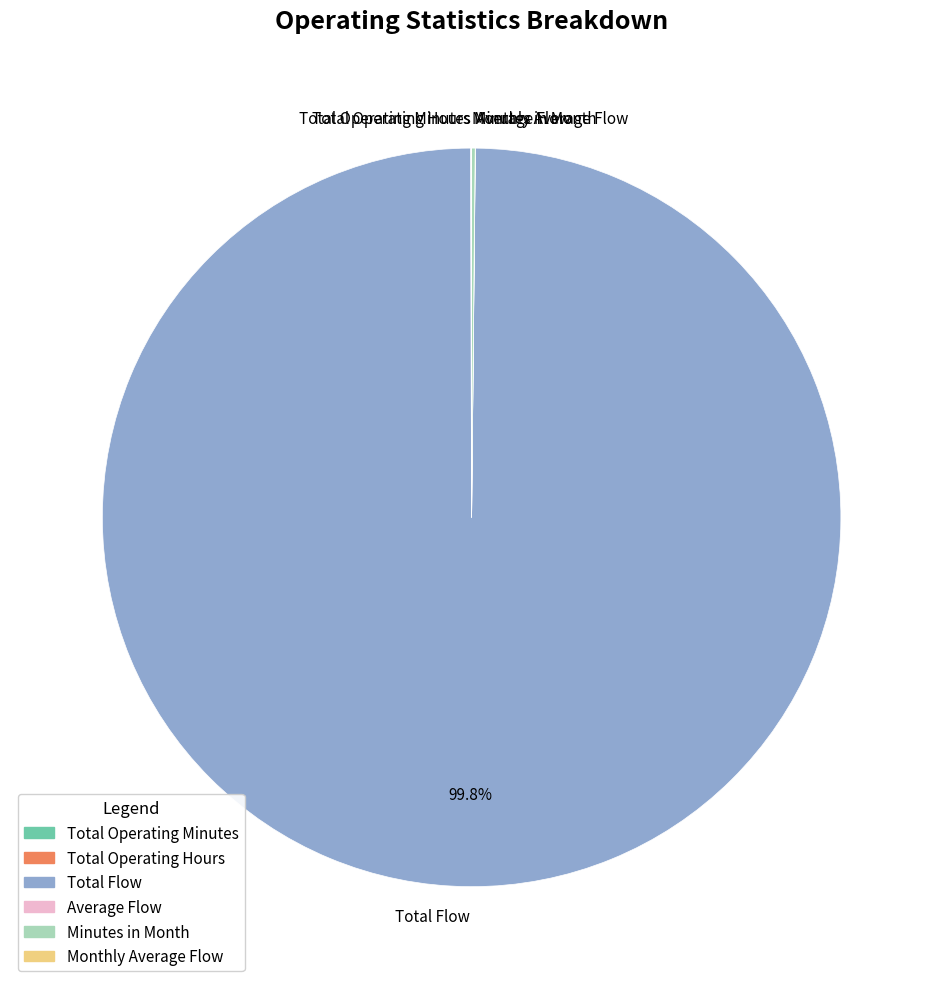

To the nearest percent, what is the difference between the largest and smallest slice percentages?

100%